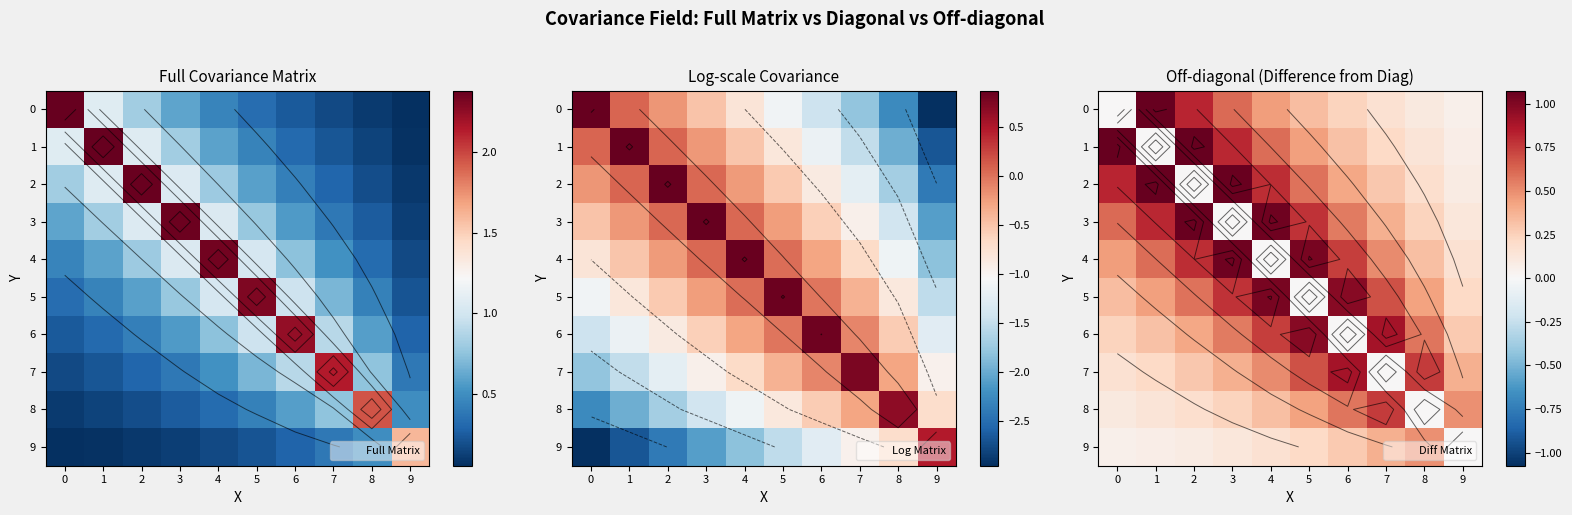

Is the value of 1 at 0 greater than the value of 3 at 7?

Yes